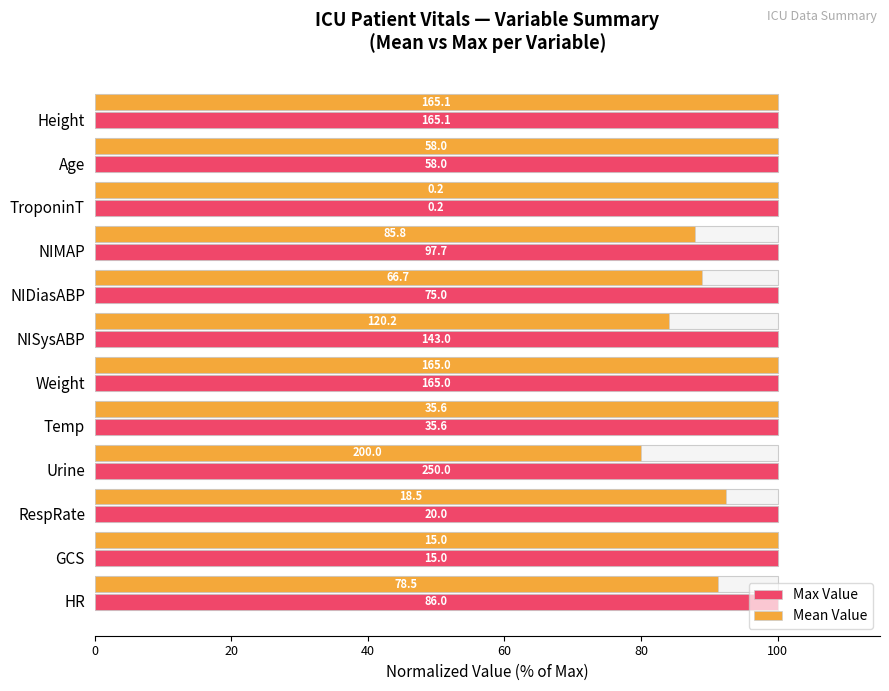

How many bars are there in each group?

2